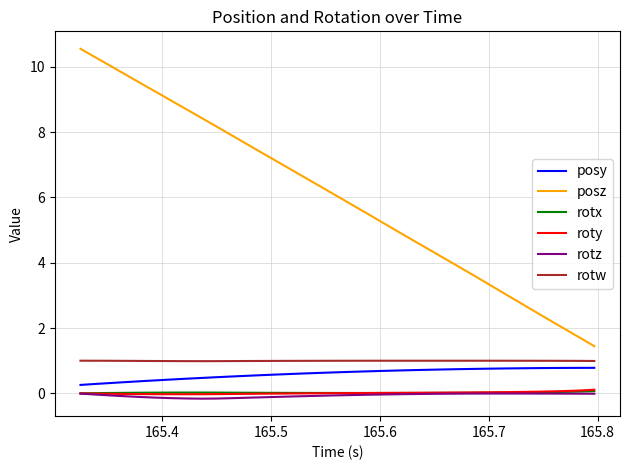

True or false: rotz and posz intersect in this chart.

False